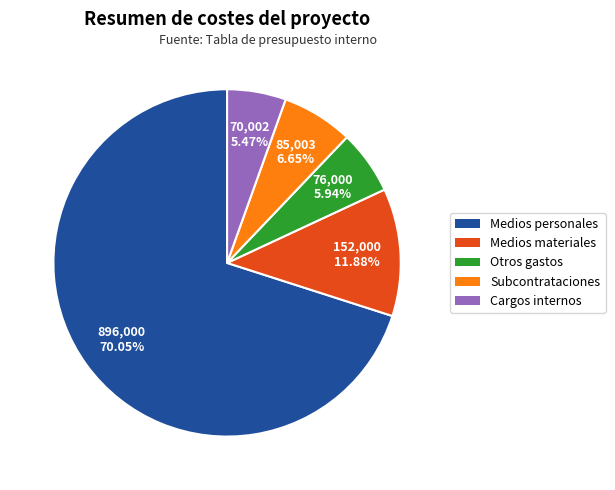

To the nearest percent, what is the average slice percentage?

20%